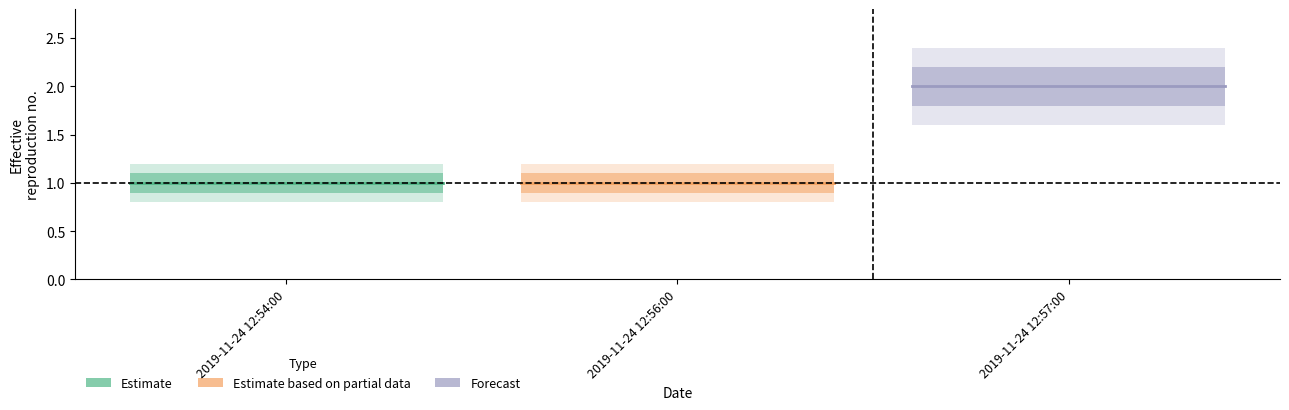

Which series has the largest total across all categories?

Forecast